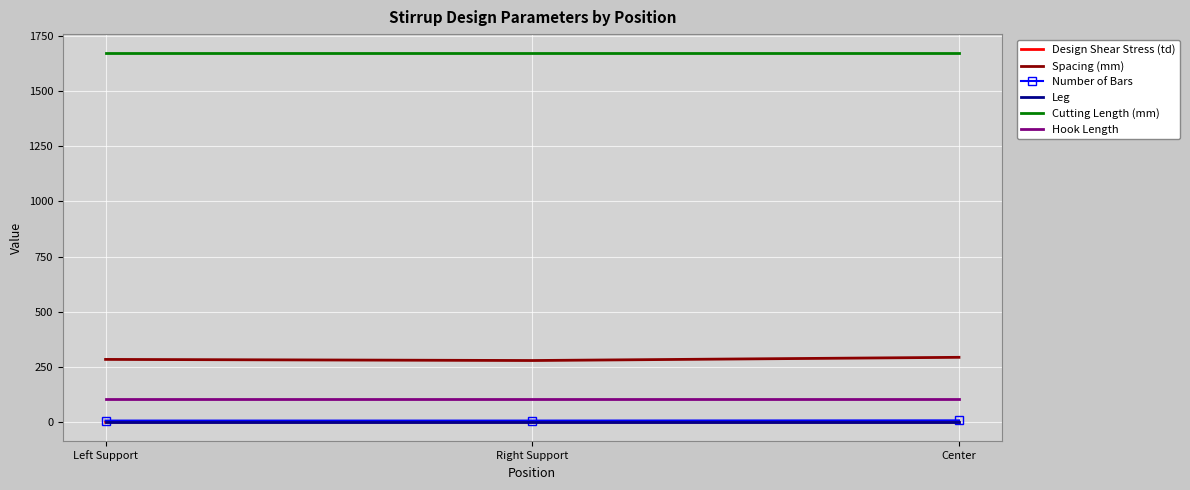

What is the minimum value for Hook Length?

105.0